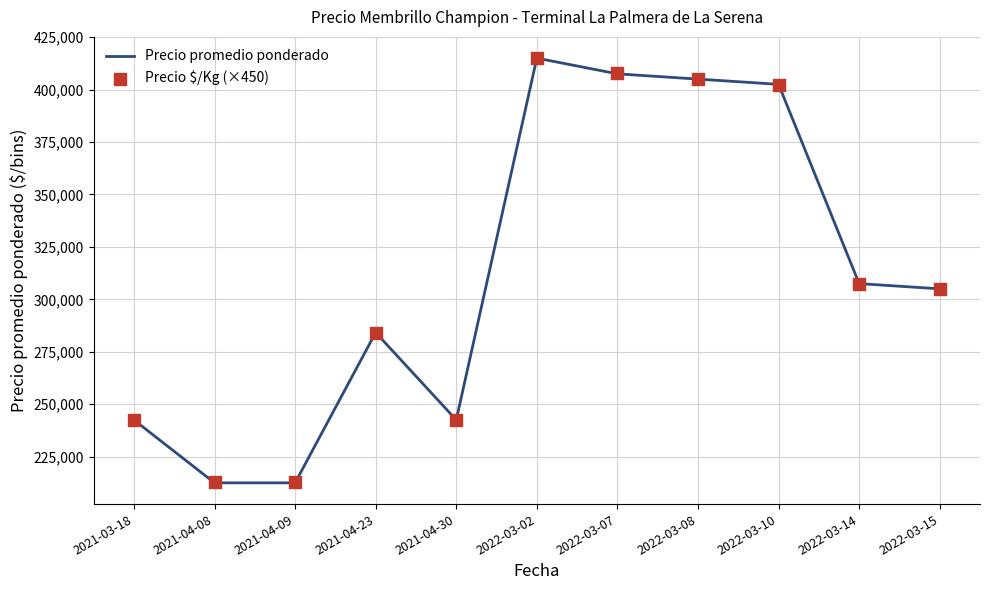

At how many categories does at least one series exceed 405964?

2